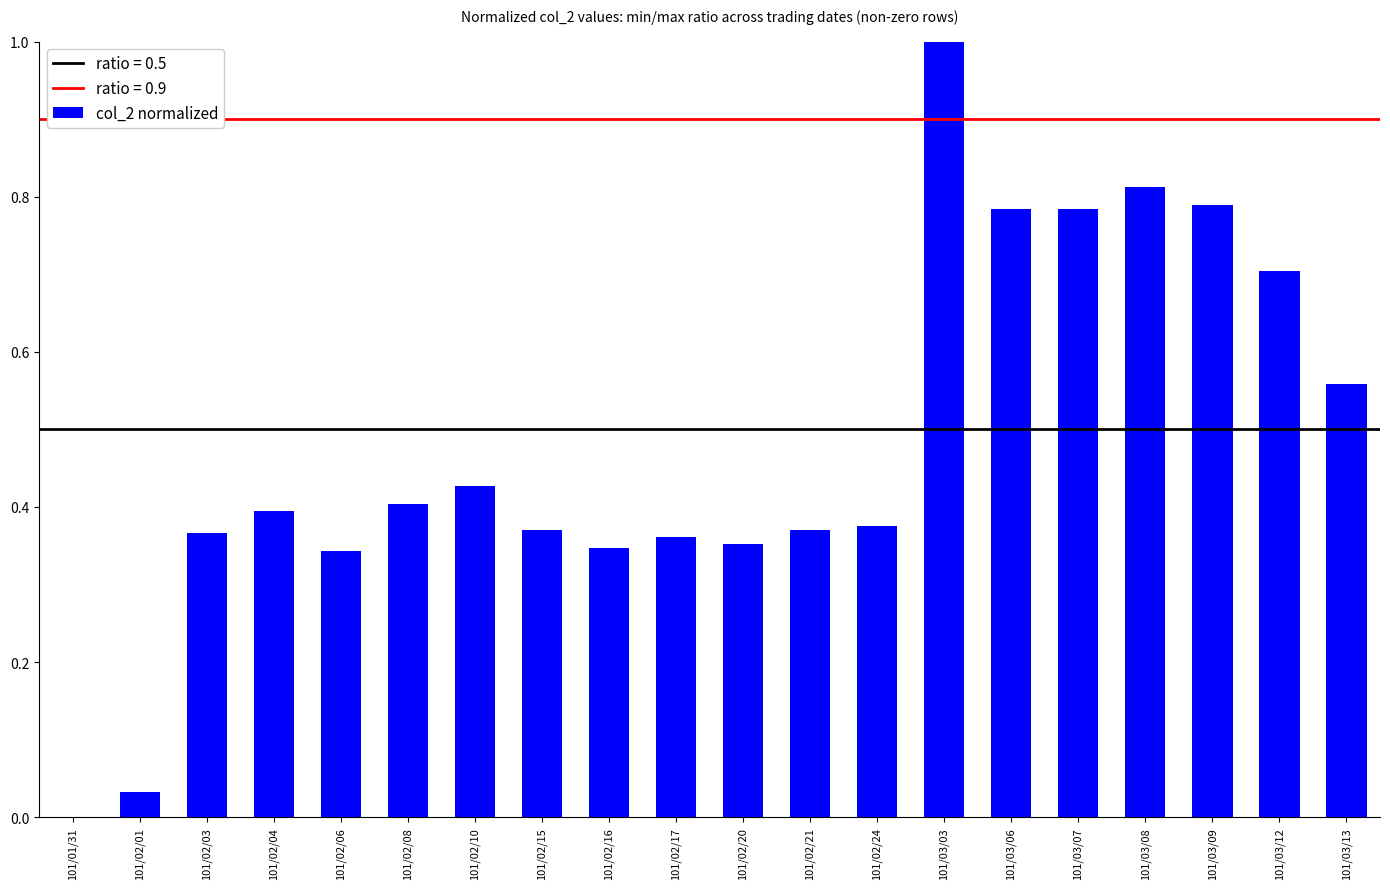

How many series are shown in this chart?

1